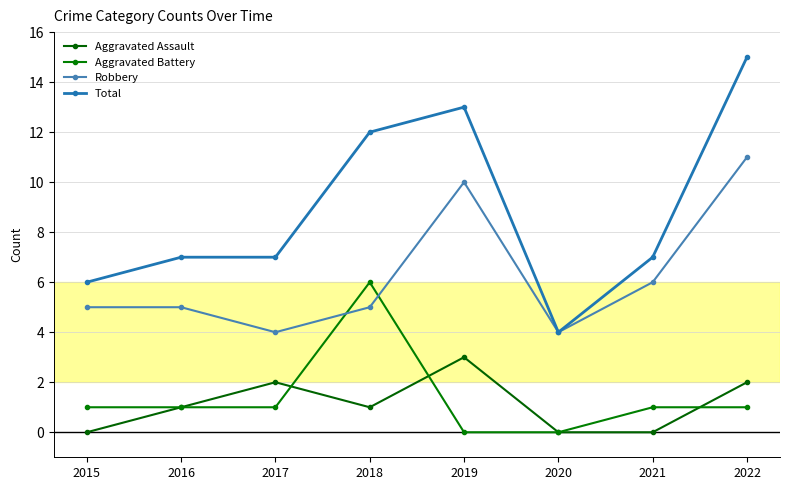

True or false: Total and Aggravated Battery intersect in this chart.

False